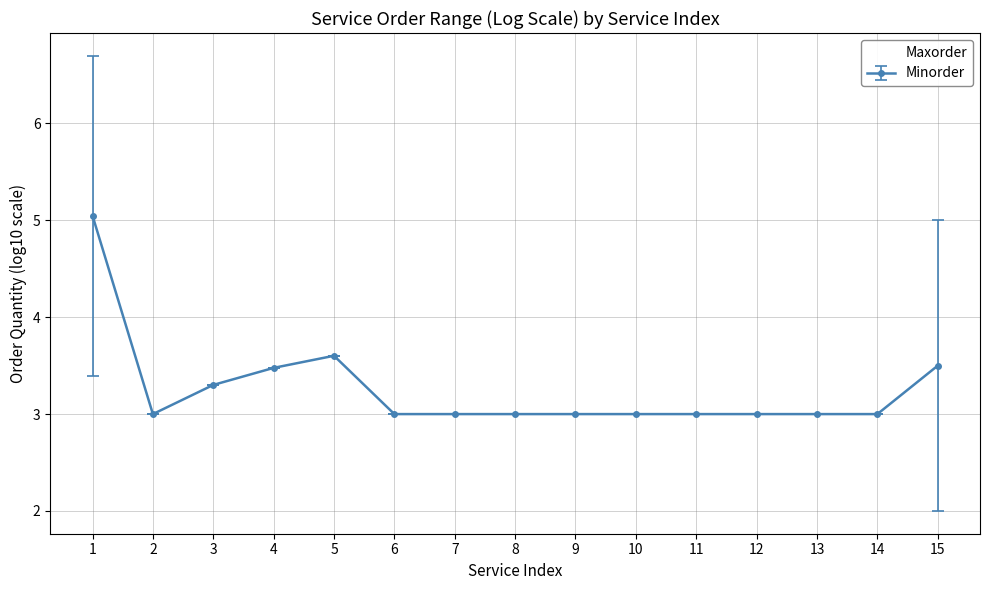

Rank the series by their average value, from lowest to highest.

Minorder, Maxorder